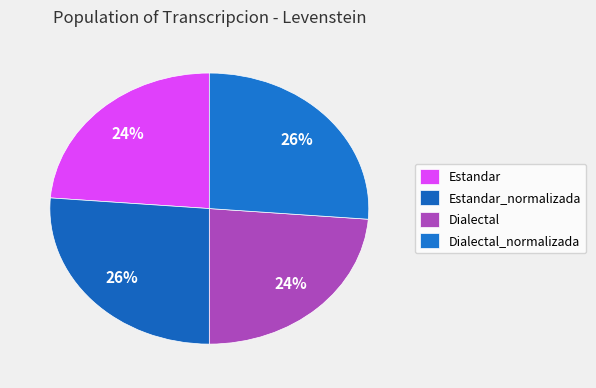

Count the number of slices in the pie.

4